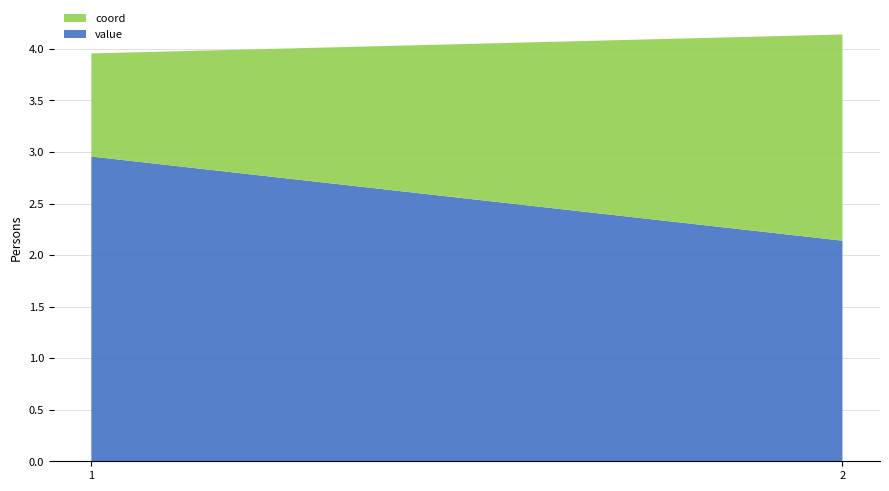

Reading left to right, list all the values displayed in this chart.

value: 1=3.0	2=2.1
coord: 1=1.0	2=2.0